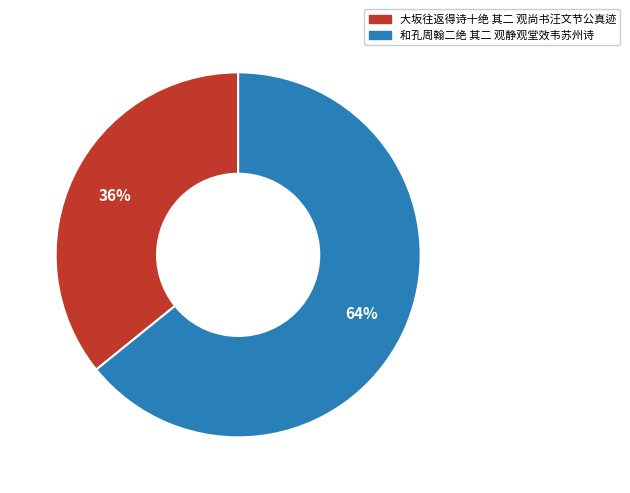

To the nearest percent, what is the average slice percentage?

50%